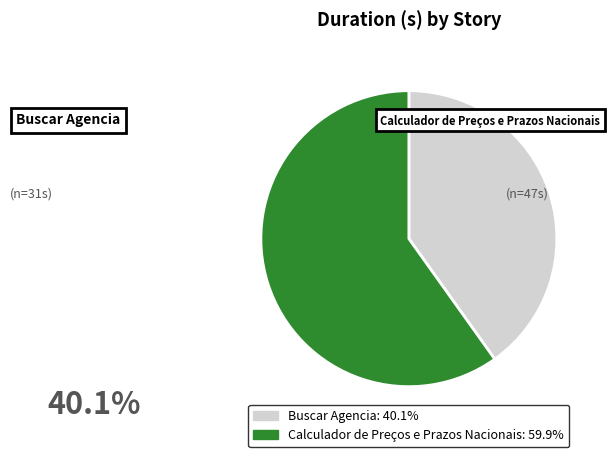

What is the total percentage of Buscar Agencia and Calculador de Preços e Prazos Nacionais?

100.0%